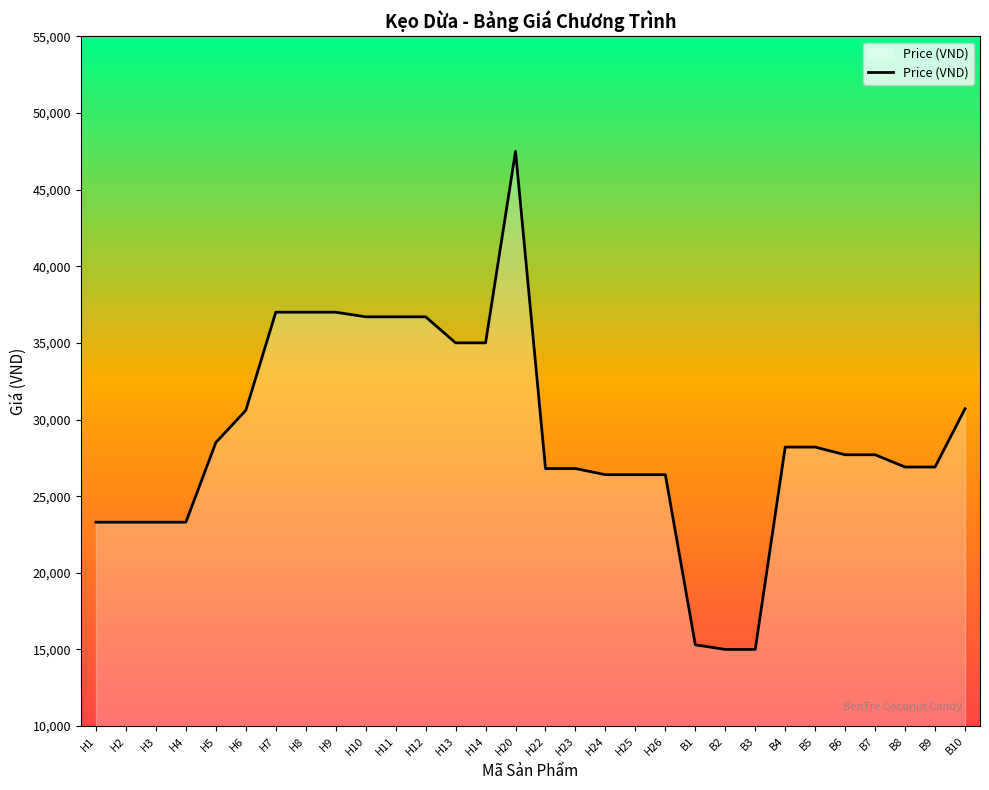

What is the difference between the second highest and second lowest values?

22000